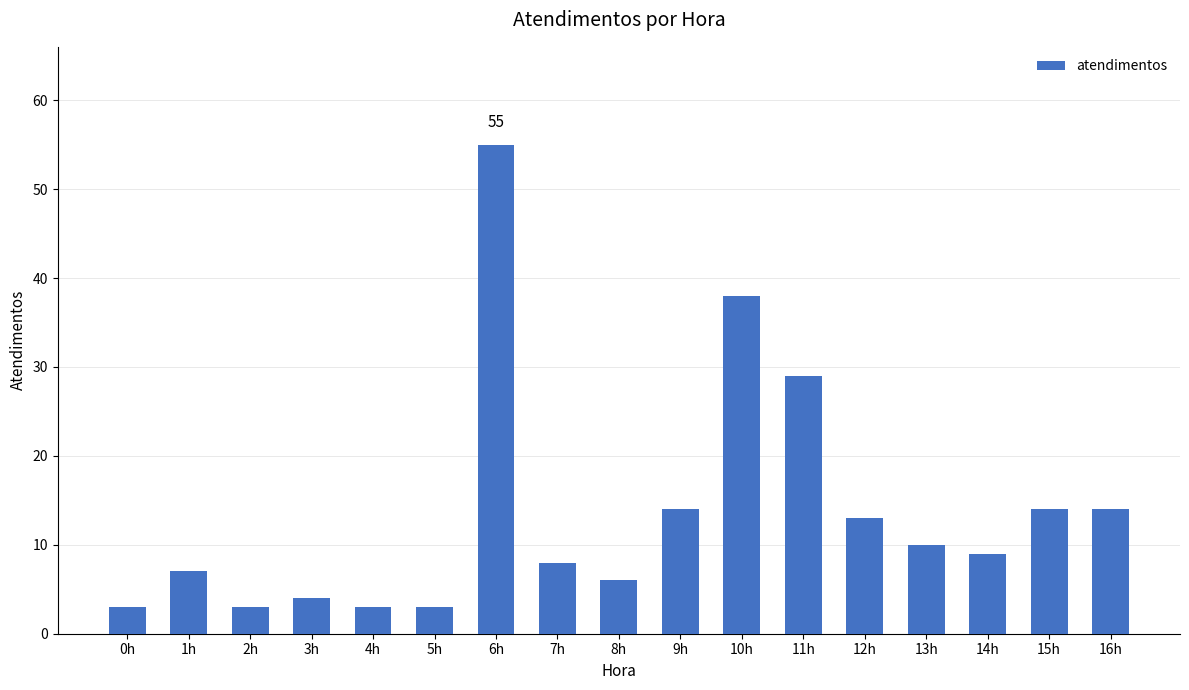

What is the label of the 8th bar from the right?

9h